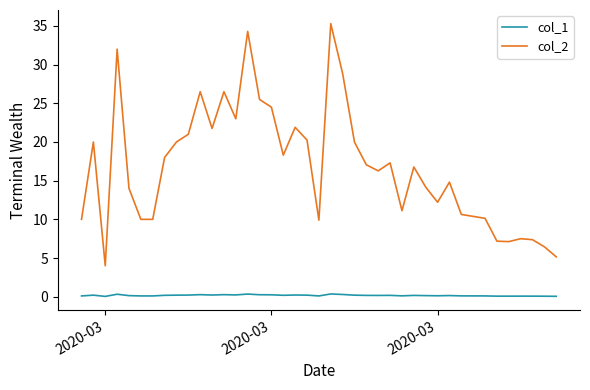

What is the maximum value shown in the chart?

35.3